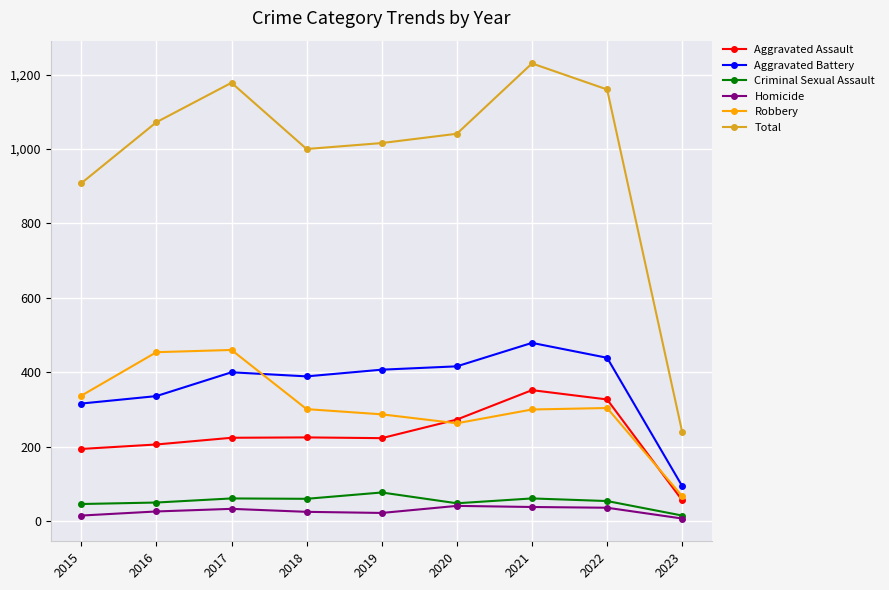

Which series has the largest total across all categories?

Total